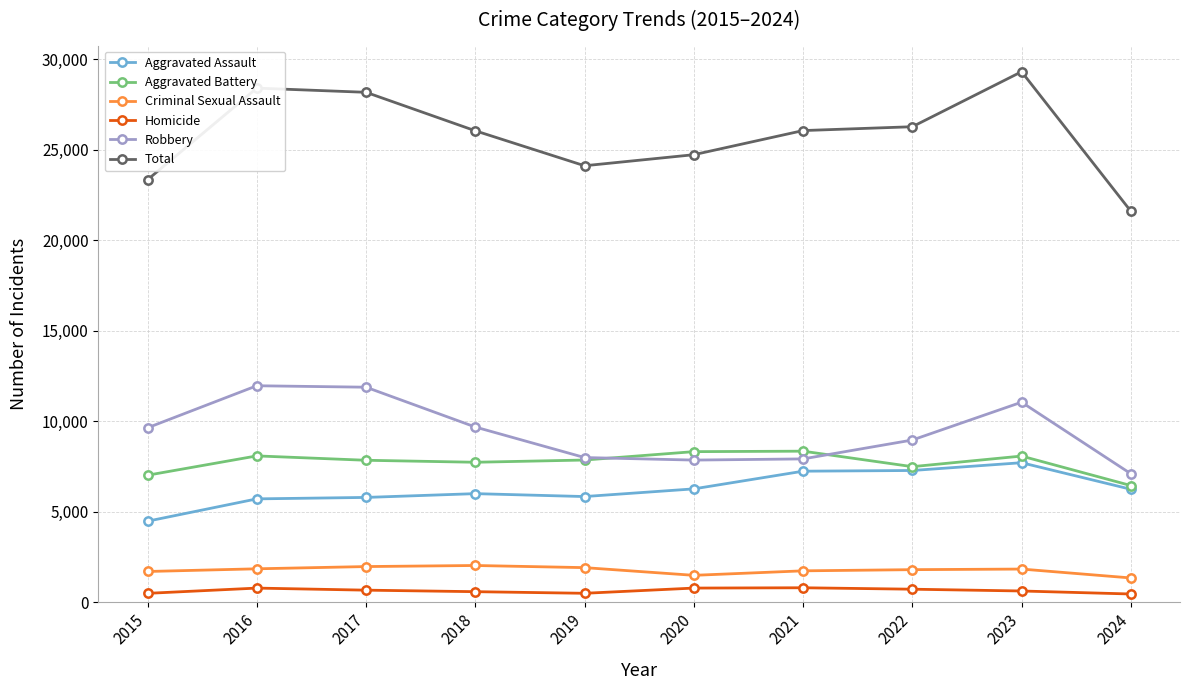

What is the difference between the Aggravated Assault values at 2023 and 2022?

430